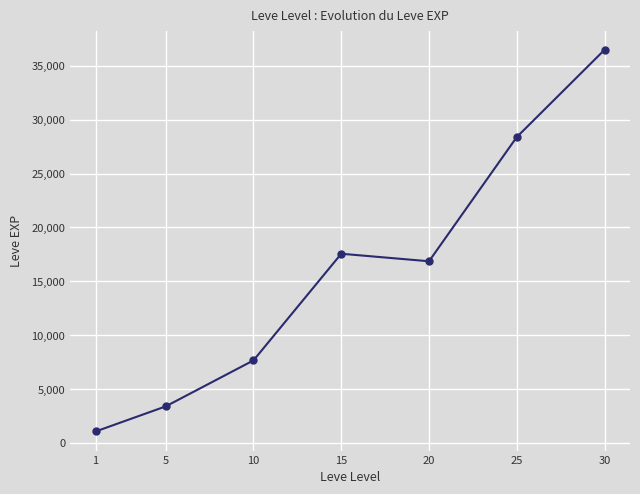

Where is the first local maximum?

15